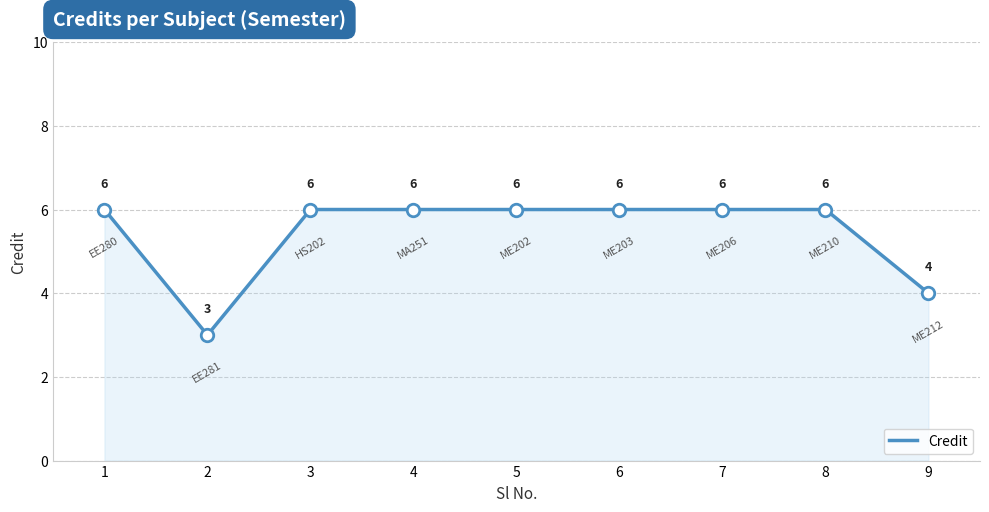

Where is the data nearest to the value 4?

9